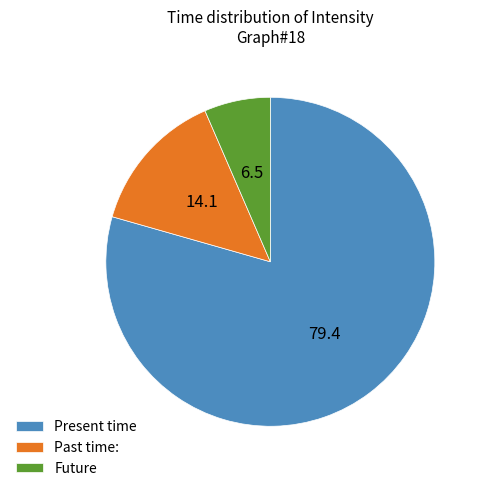

Is there a majority slice in this chart?

Yes